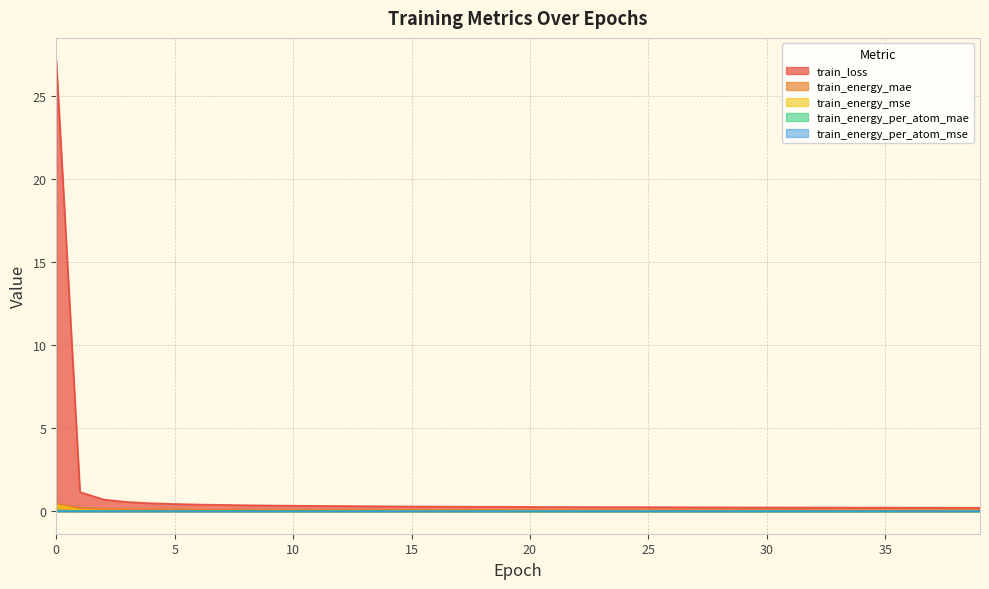

What is the value of the train_energy_mse point at the 1st from the left?

0.4